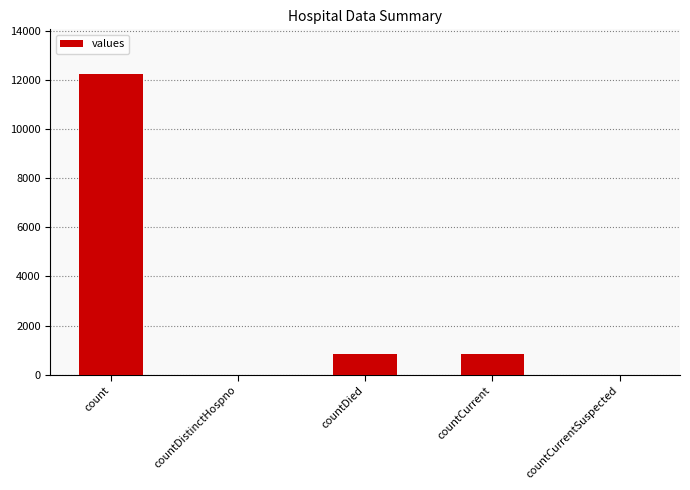

Which category has the highest value across all series?

count